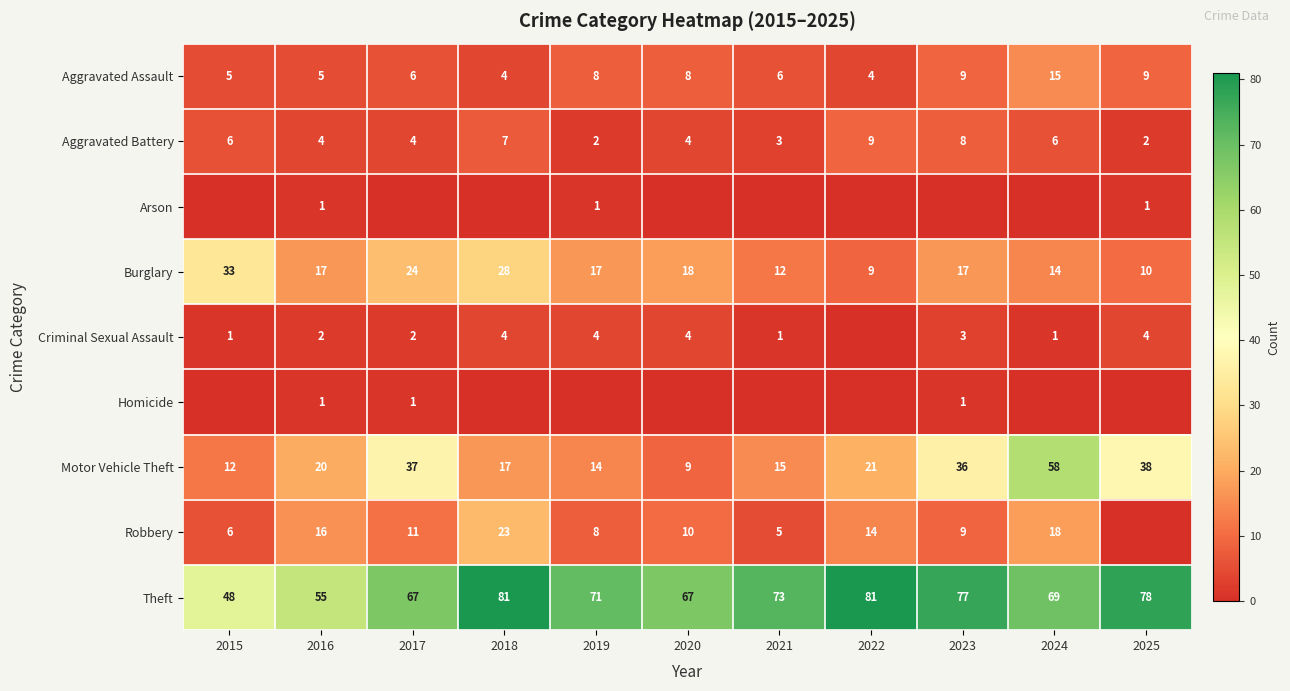

Is the value of Aggravated Assault at 2019 greater than the value of Aggravated Battery at 2019?

Yes